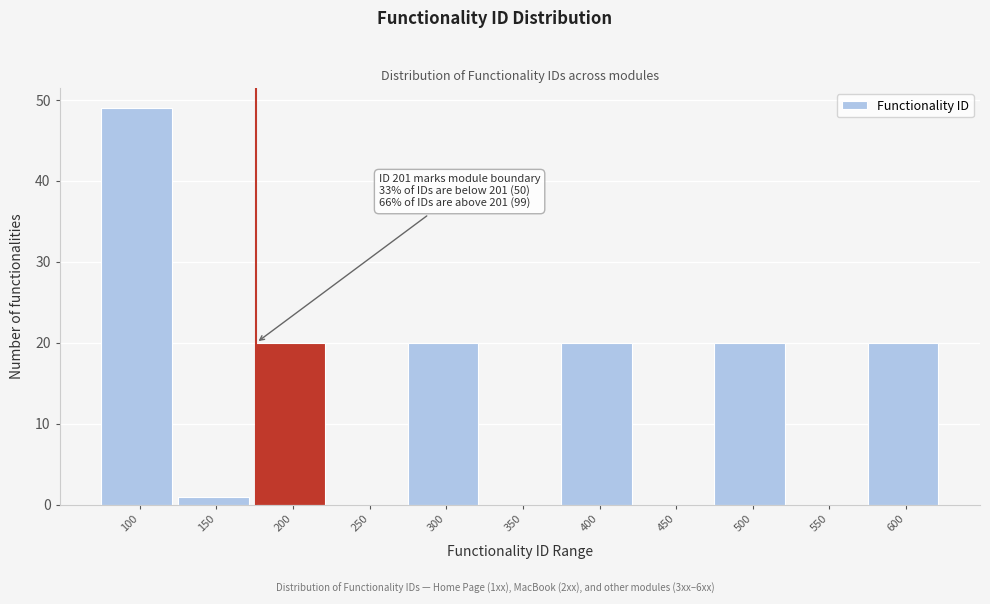

Reading left to right, list all the values displayed in this chart.

100=49	150=1	200=20	250=0	300=20	350=0	400=20	450=0	500=20	550=0	600=20